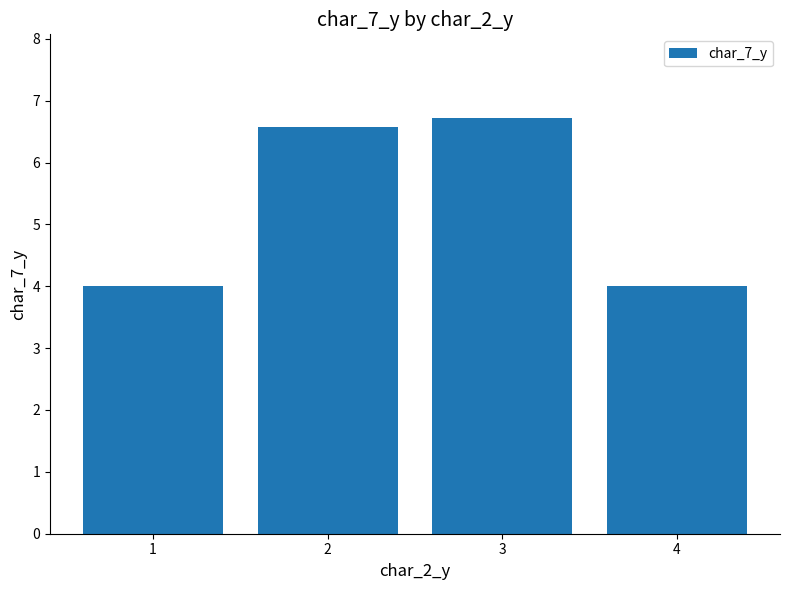

What is the average value?

5.3